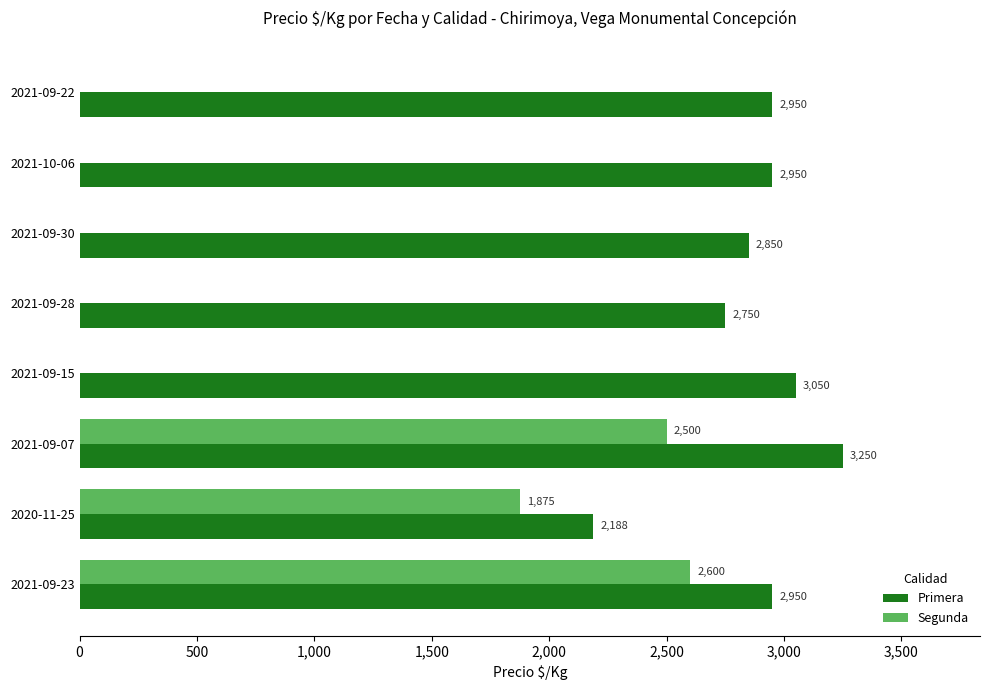

At which category is the sum across all series the highest?

2021-09-07